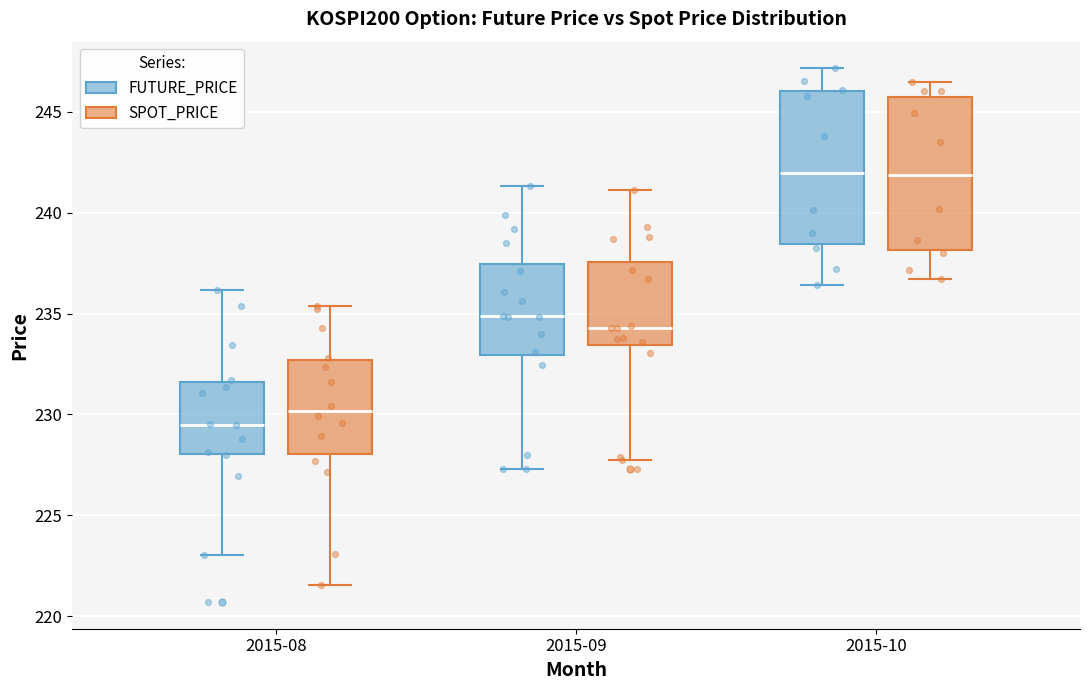

Which box has the lowest median line?

2015-08 (FUTURE_PRICE)